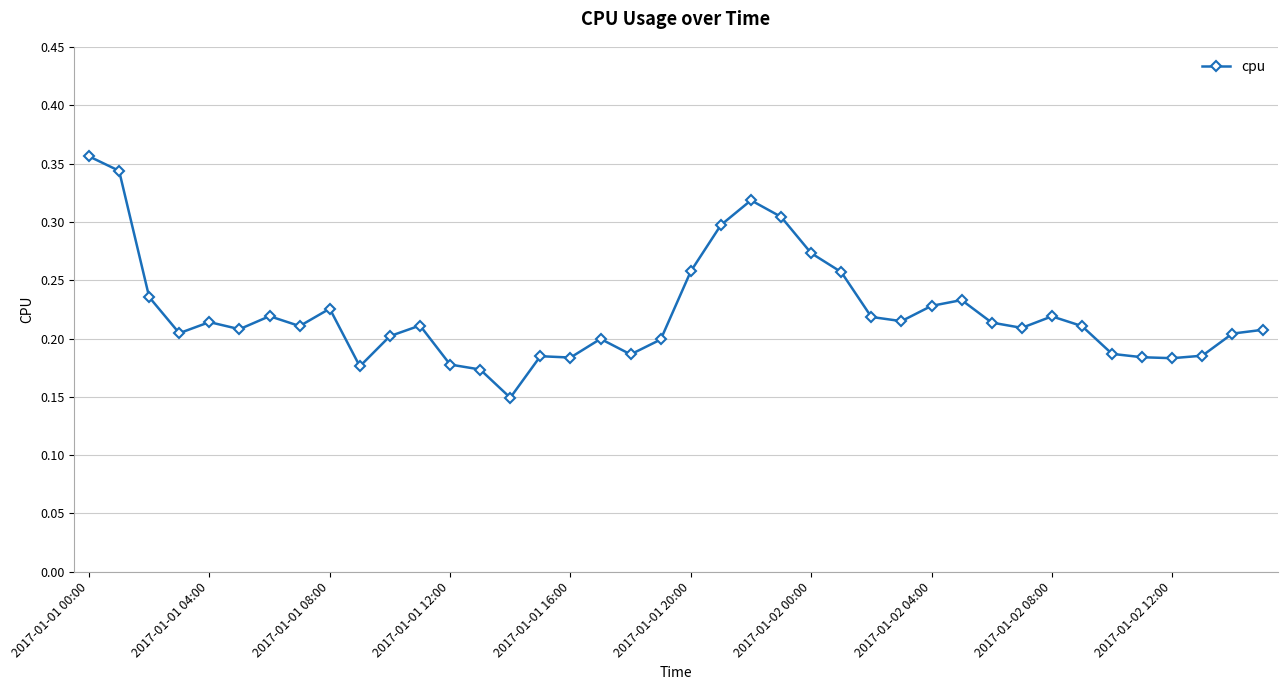

True or false: there are more than 0 points higher than both neighbors.

True